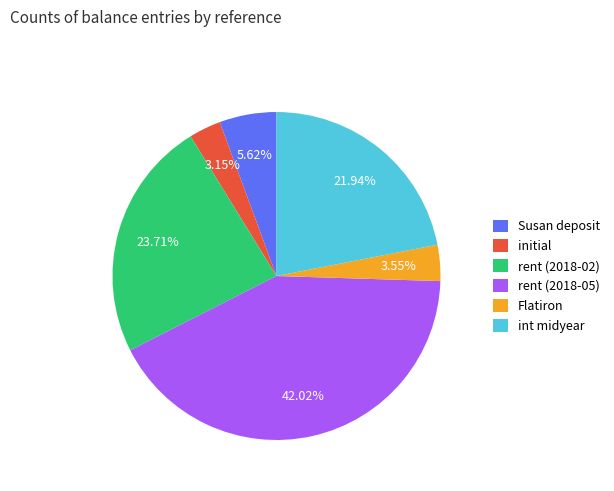

What portion of the pie excludes initial?

96.8%